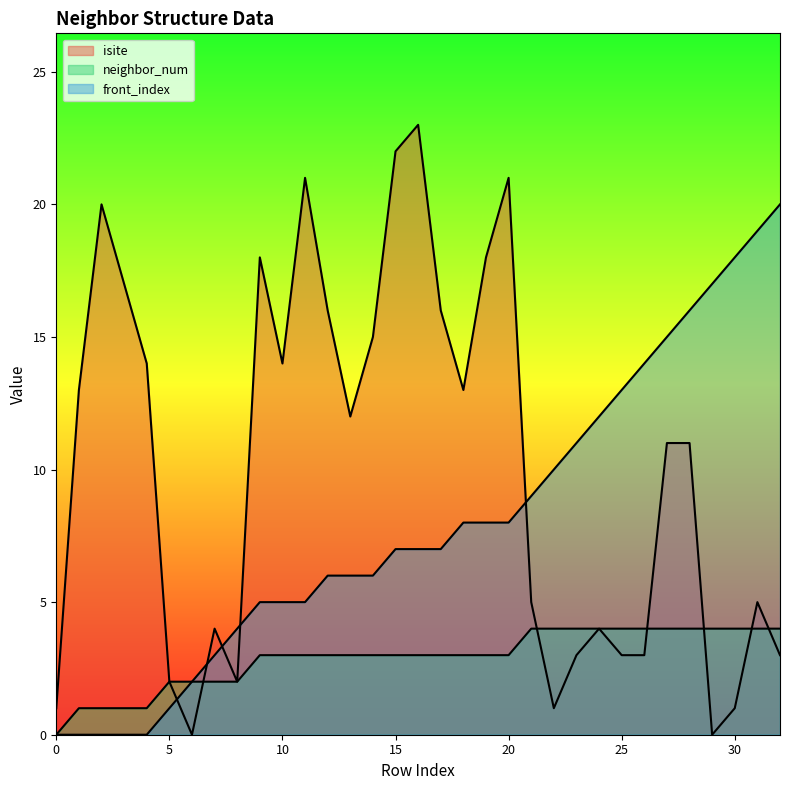

What value does the isite series have at 16, to the nearest 5?

25